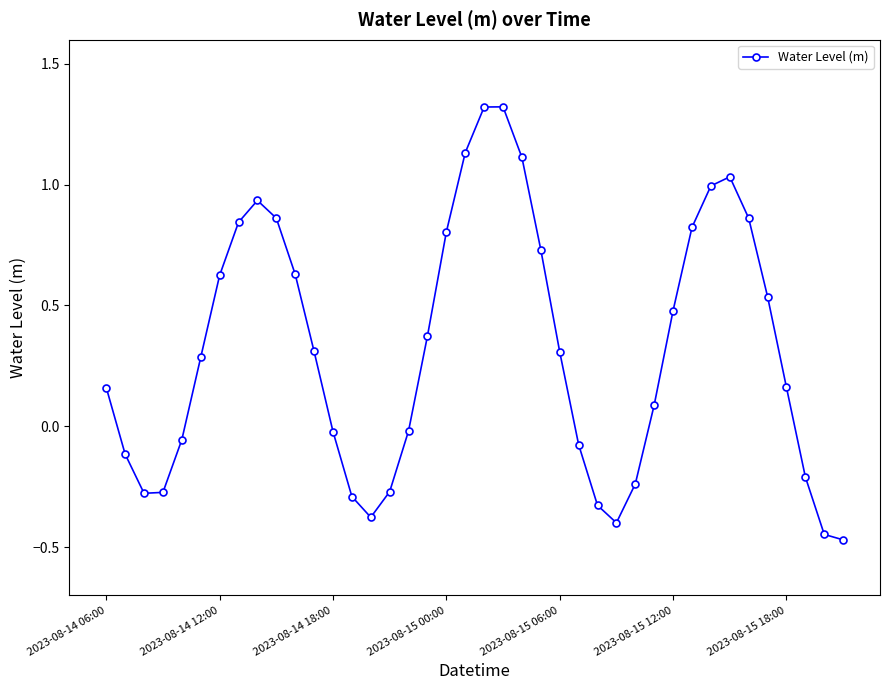

What is the maximum value shown in the chart?

1.3